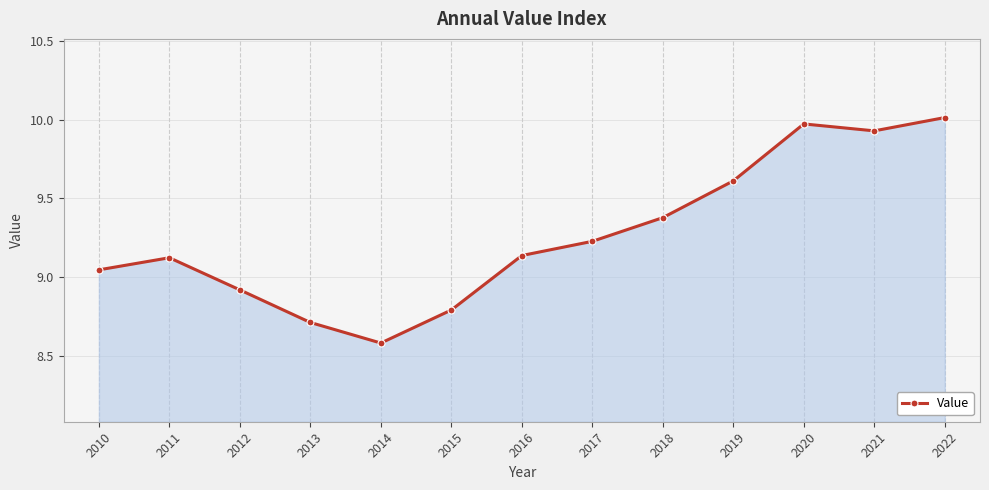

What is the minimum value shown in the chart?

8.6